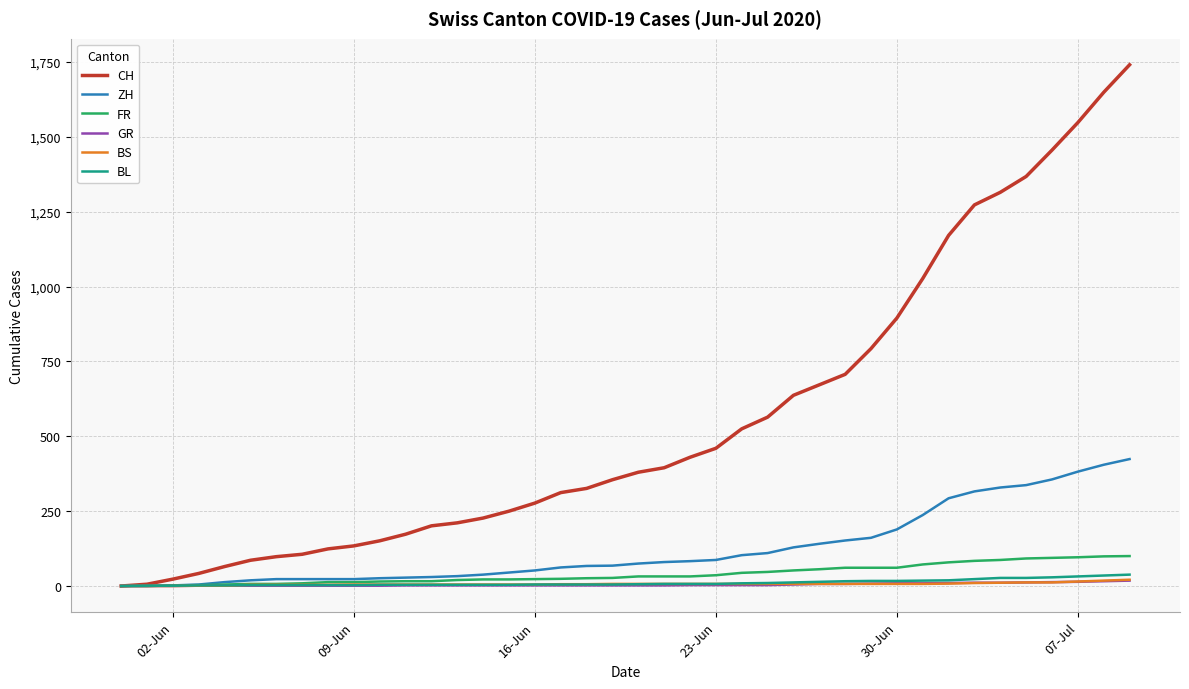

What is the greatest value displayed?

1741